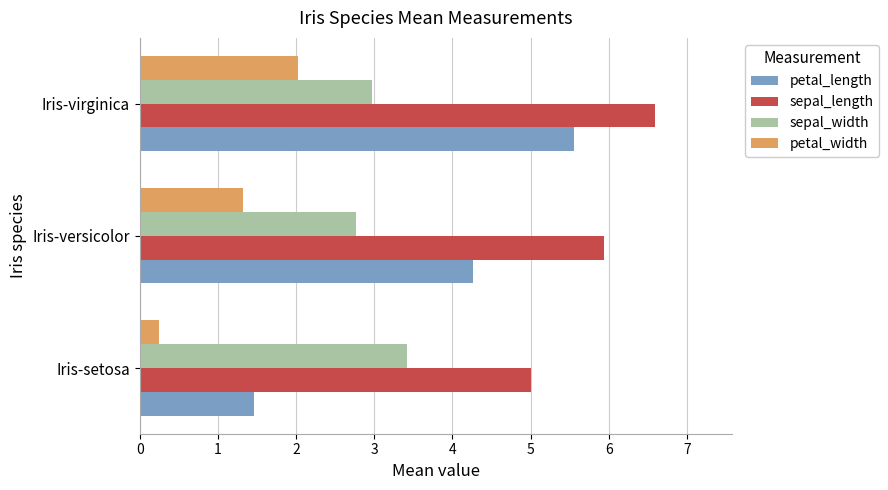

What is the average value of the sepal_length series?

5.8